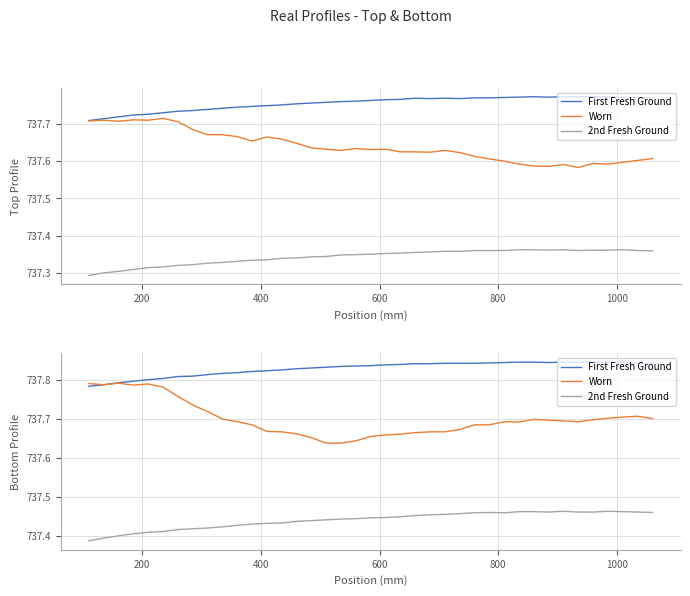

Is this an area chart (filled region under the line)?

No